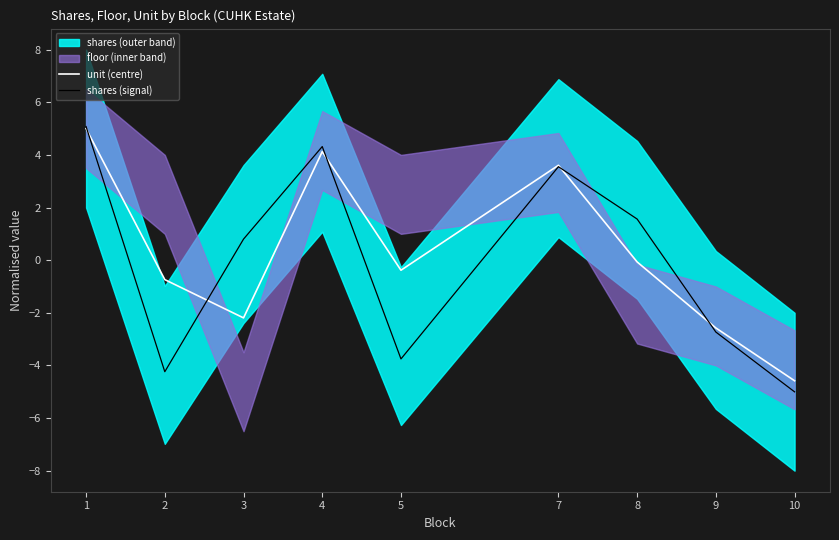

At which label does unit (centre) reach its minimum?

10